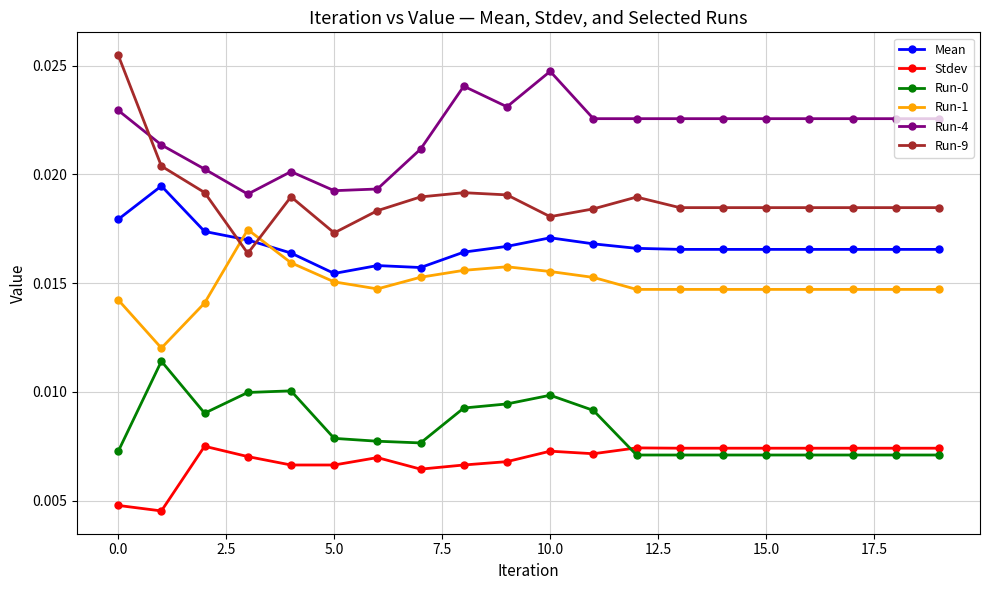

Which series has the widest spread of values?

Run-9